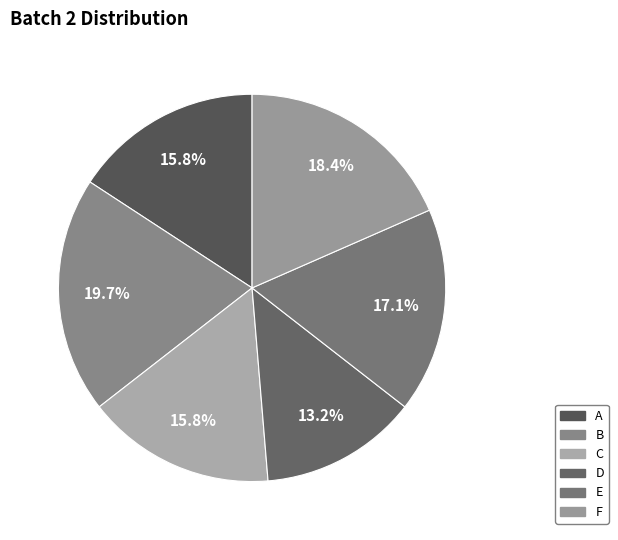

To the nearest percent, what is the difference between the C and B slice percentages?

4%